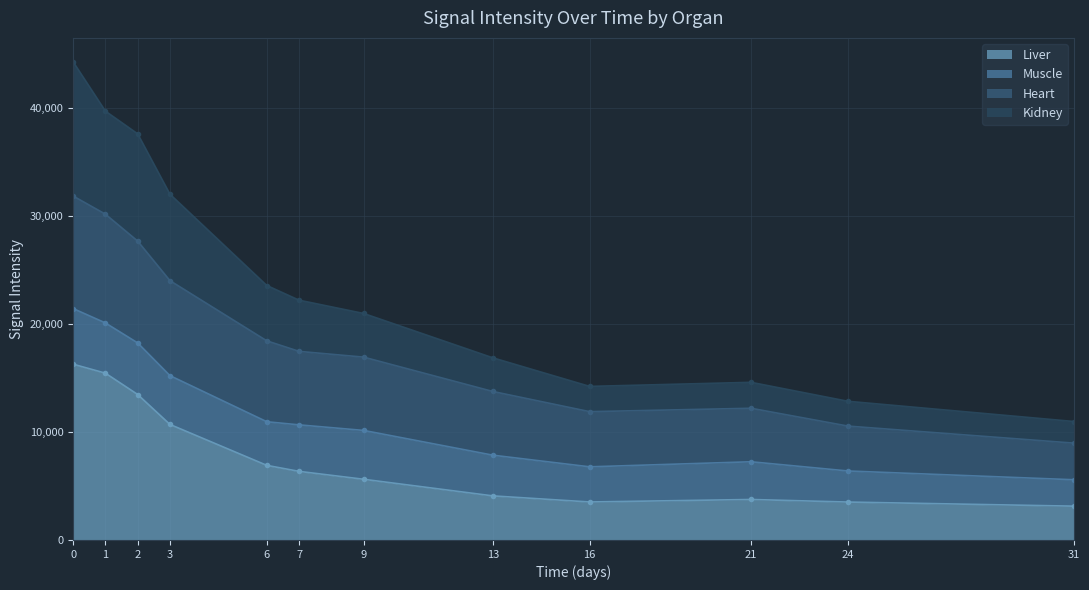

What is the lowest value of the Liver series?

3129